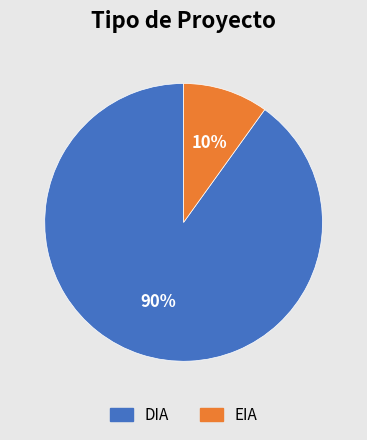

How many segments does this pie chart have?

2